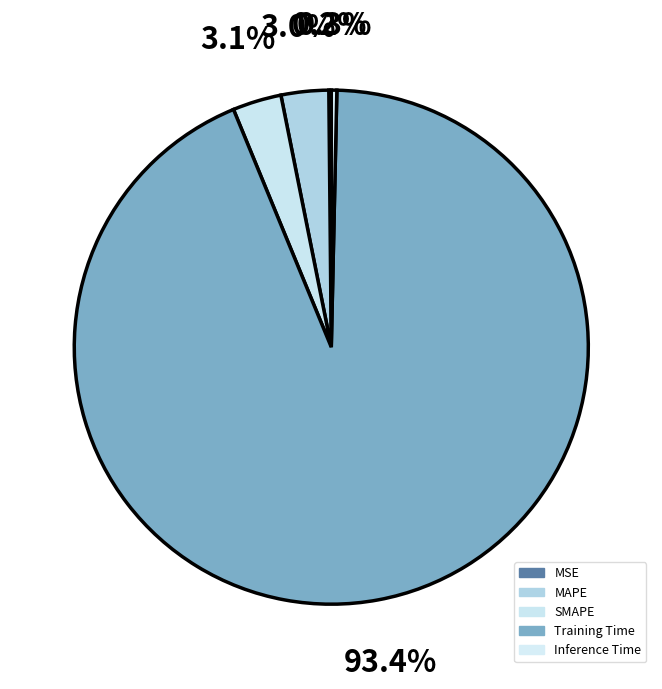

Rank the categories by value from highest to lowest.

Training Time, SMAPE, MAPE, Inference Time, MSE